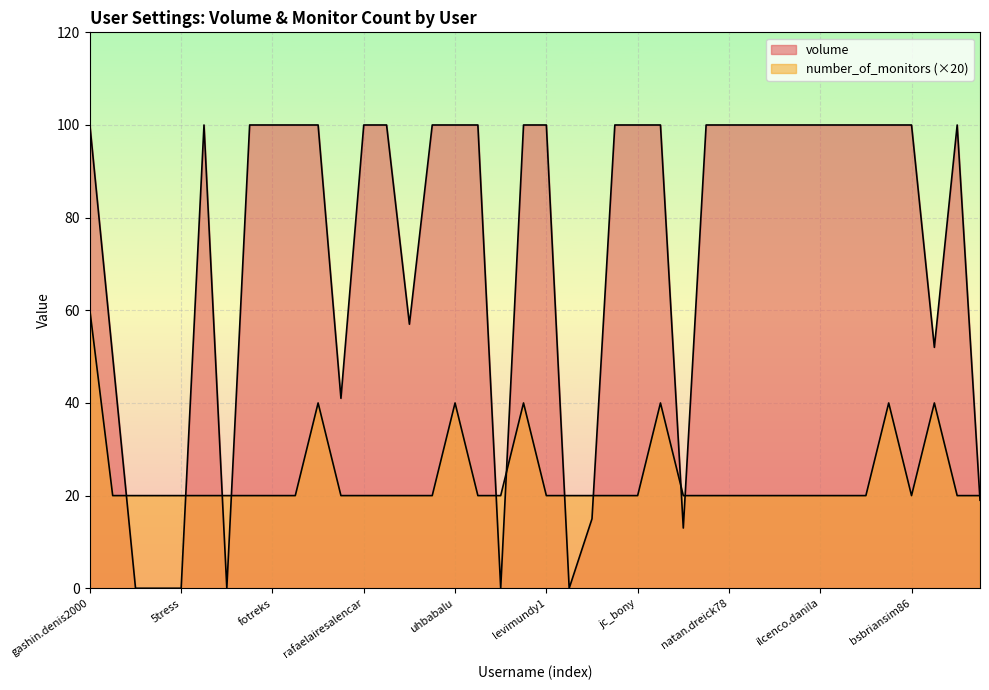

What is the value of the number_of_monitors point at the 28th from the left?

20